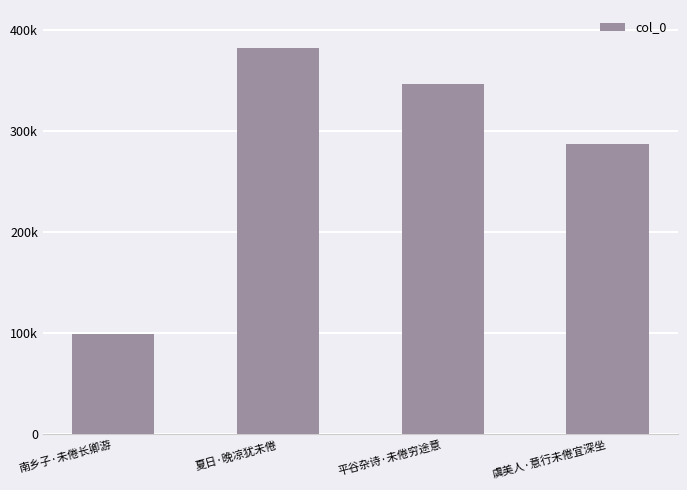

Reading right to left, transcribe all the data shown in this chart.

虞美人·意行未倦宜深坐=287542	平谷杂诗·未倦穷途意=347121	夏日·晚凉犹未倦=382835	南乡子·未倦长卿游=99383